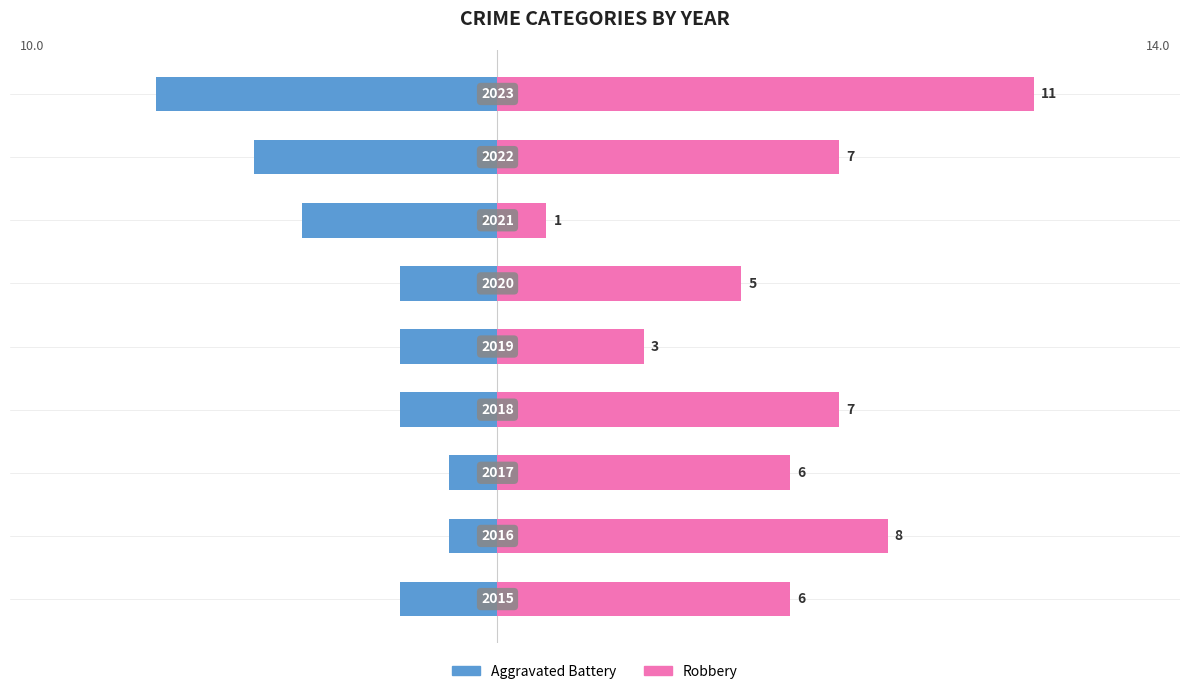

What is the difference between the maximum and minimum values in the Aggravated Battery series?

6